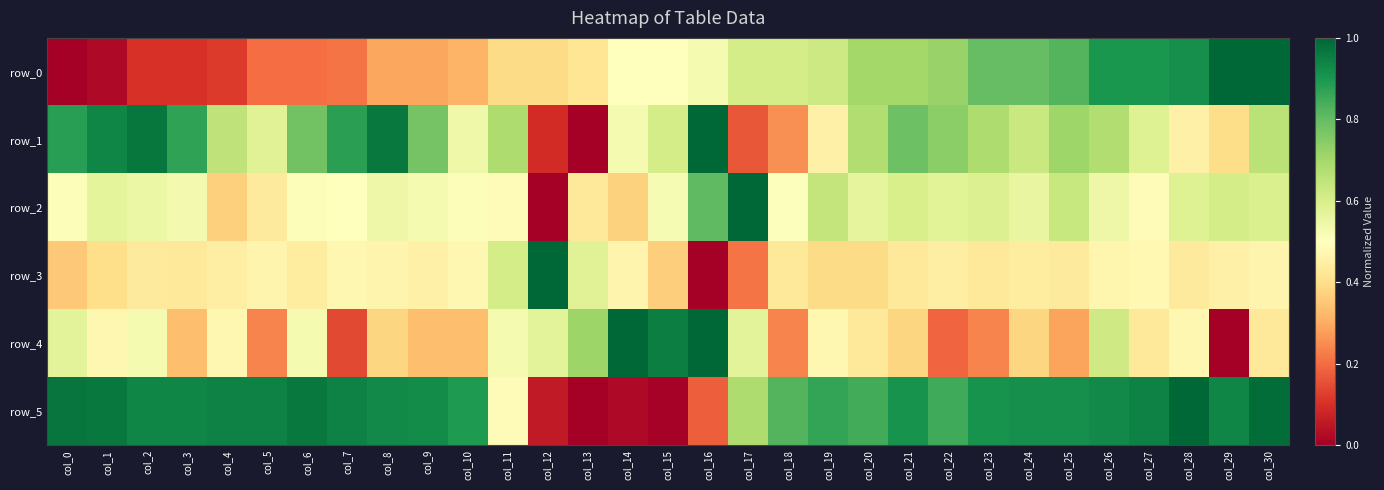

What is the difference between the second highest and second lowest values in the row_5 series?

1.0